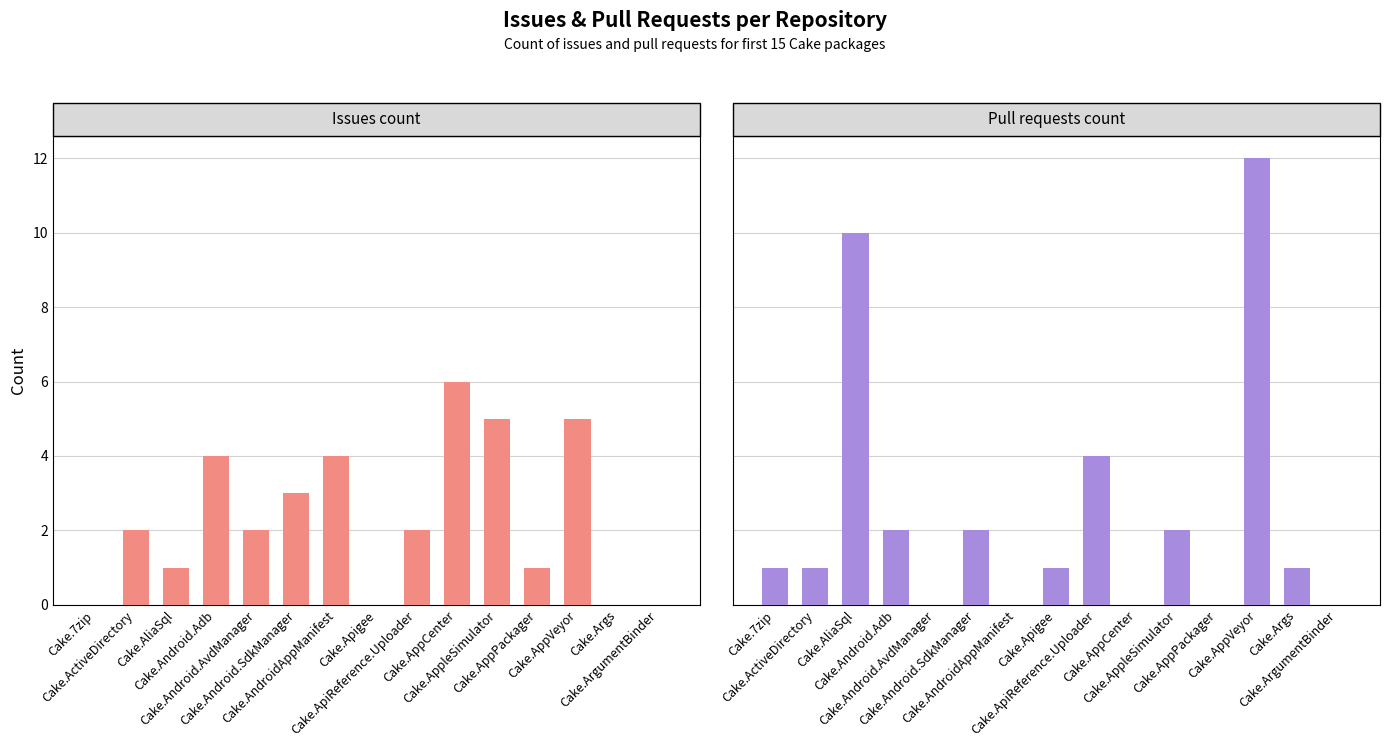

What are all the series names shown in the legend?

Issues count, Pull requests count